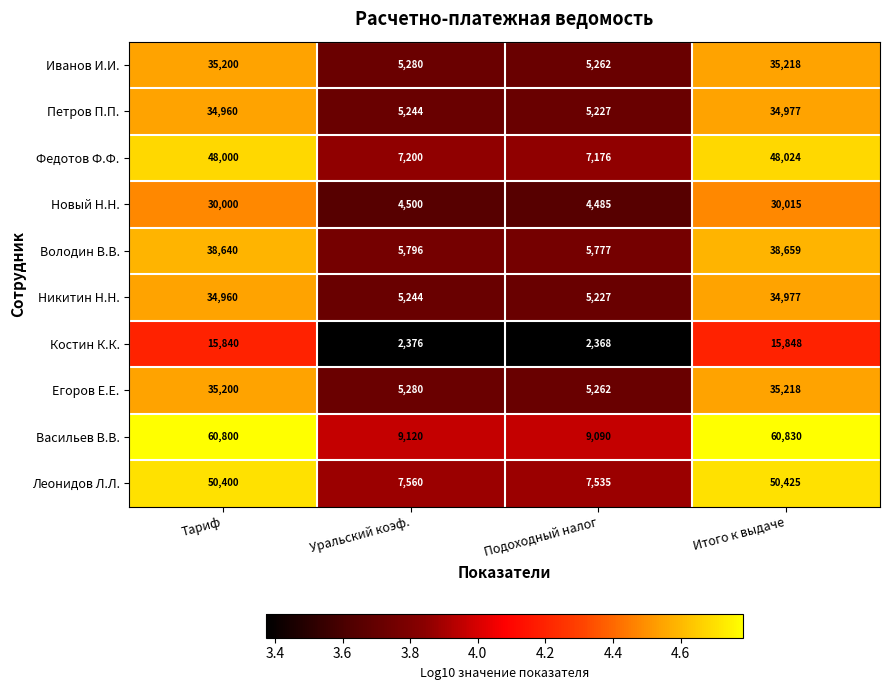

What is the smallest value displayed?

2368